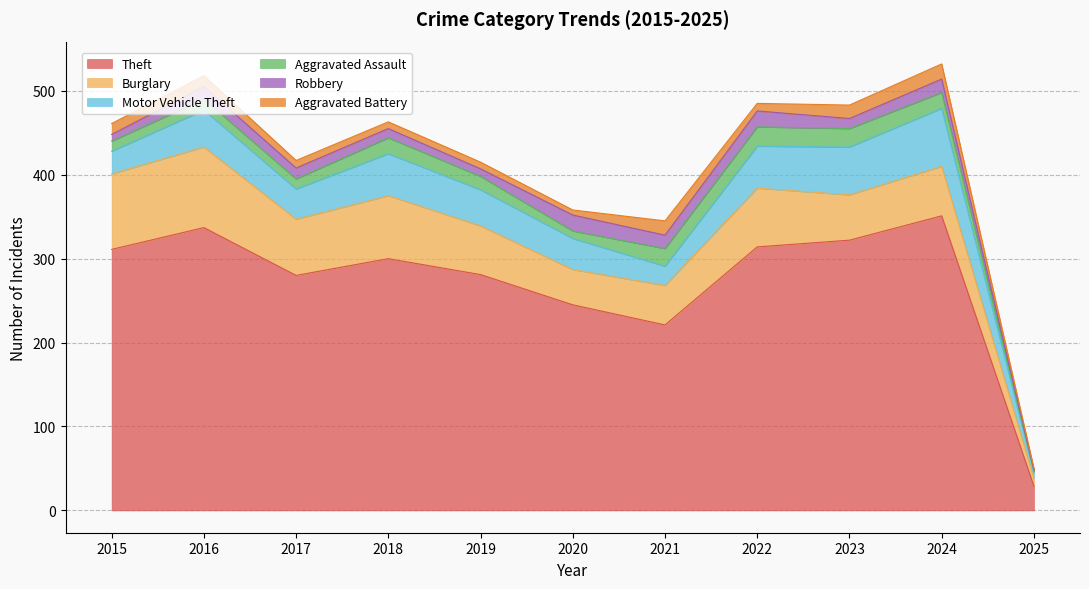

How many lines are shown in the chart?

6